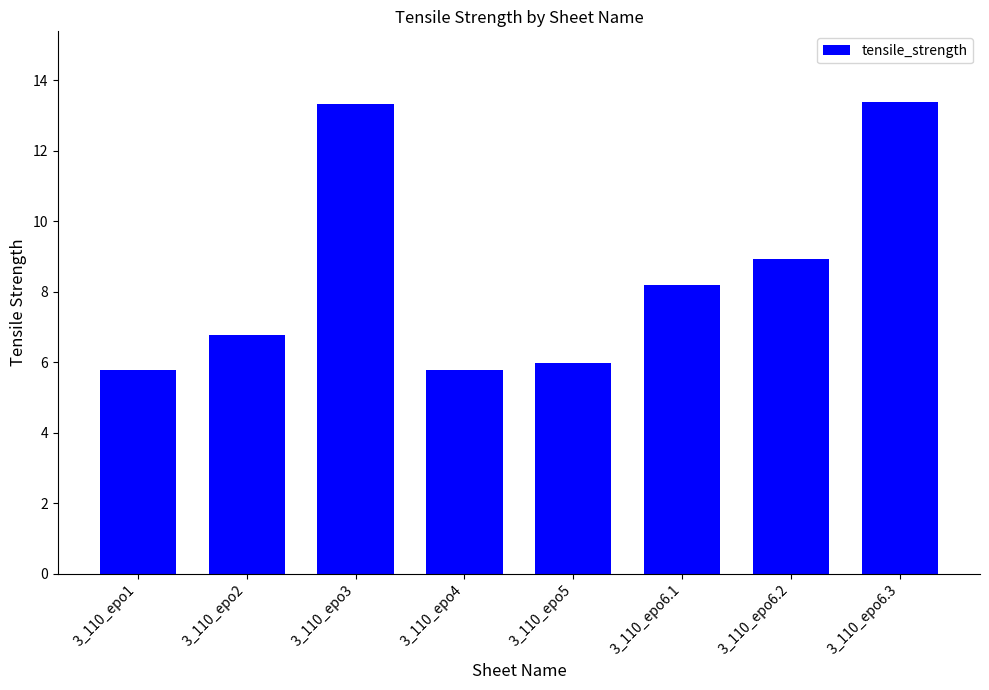

What is the sum of all values?

68.1